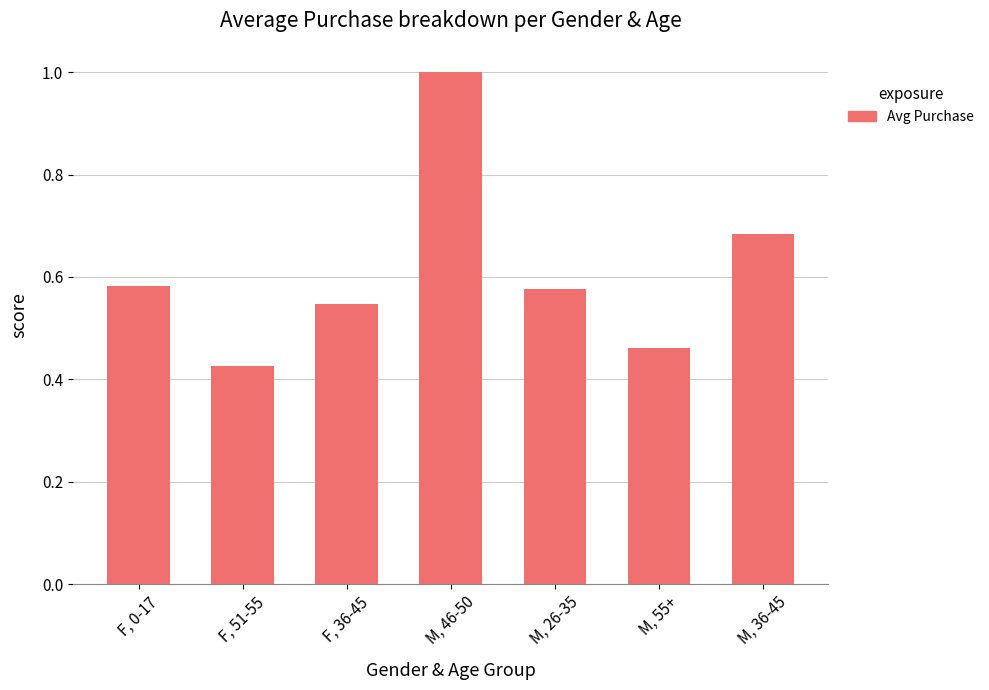

Which has a higher value, M, 36-45 or F, 0-17?

M, 36-45